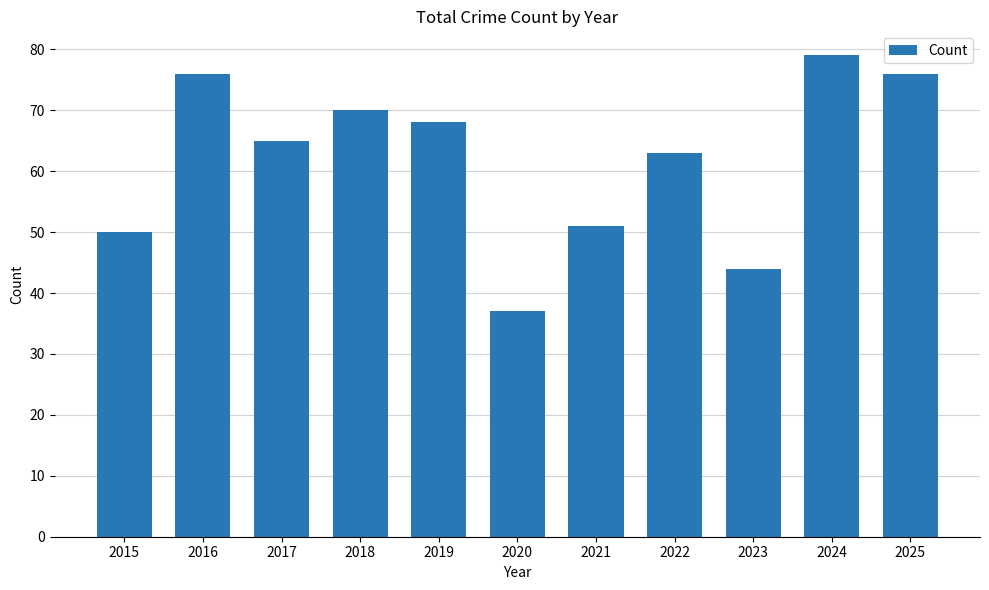

Reading right to left, transcribe all the data shown in this chart.

76	79	44	63	51	37	68	70	65	76	50